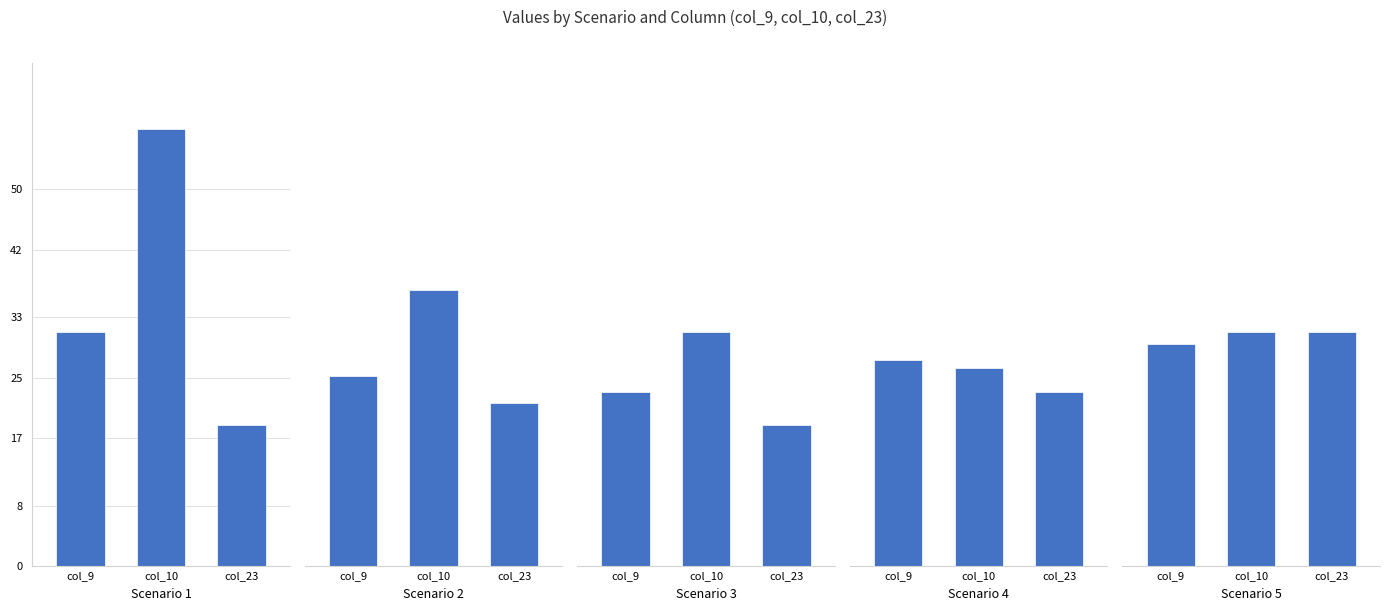

Which category has the lowest value in the Scenario 2 series?

col_23